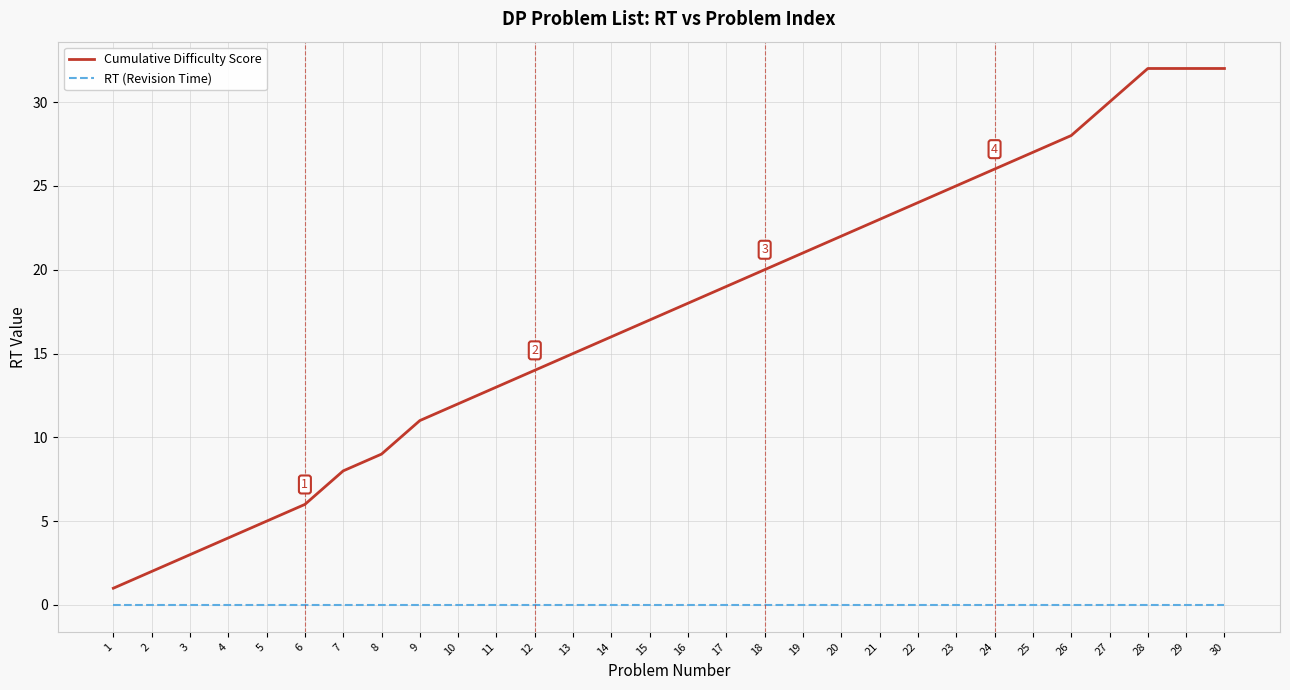

True or false: Cumulative Difficulty Score has a value of 20 at 18.

True